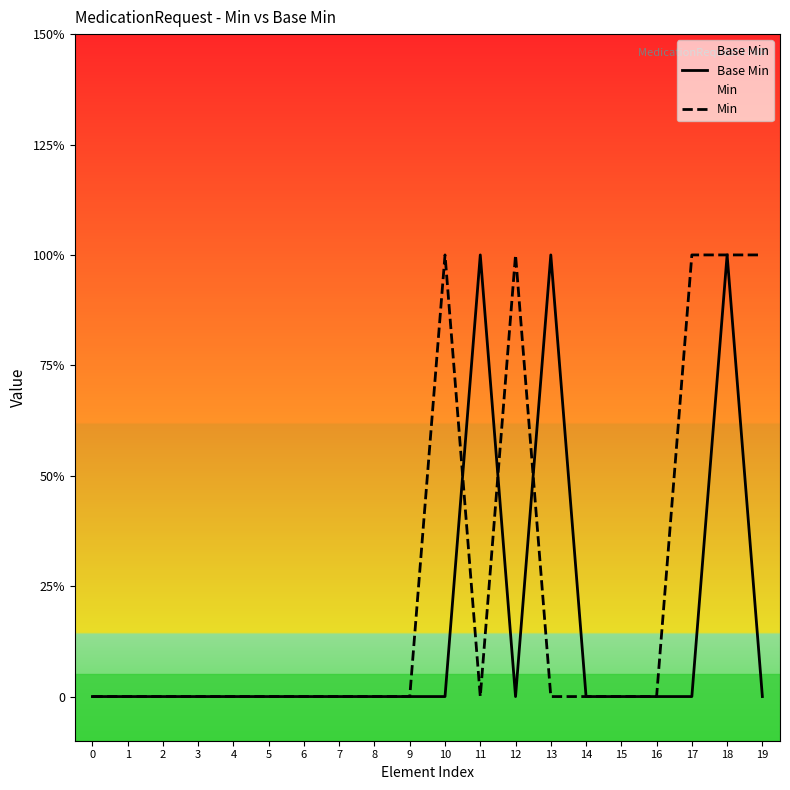

What is the highest value of the Base Min series?

1